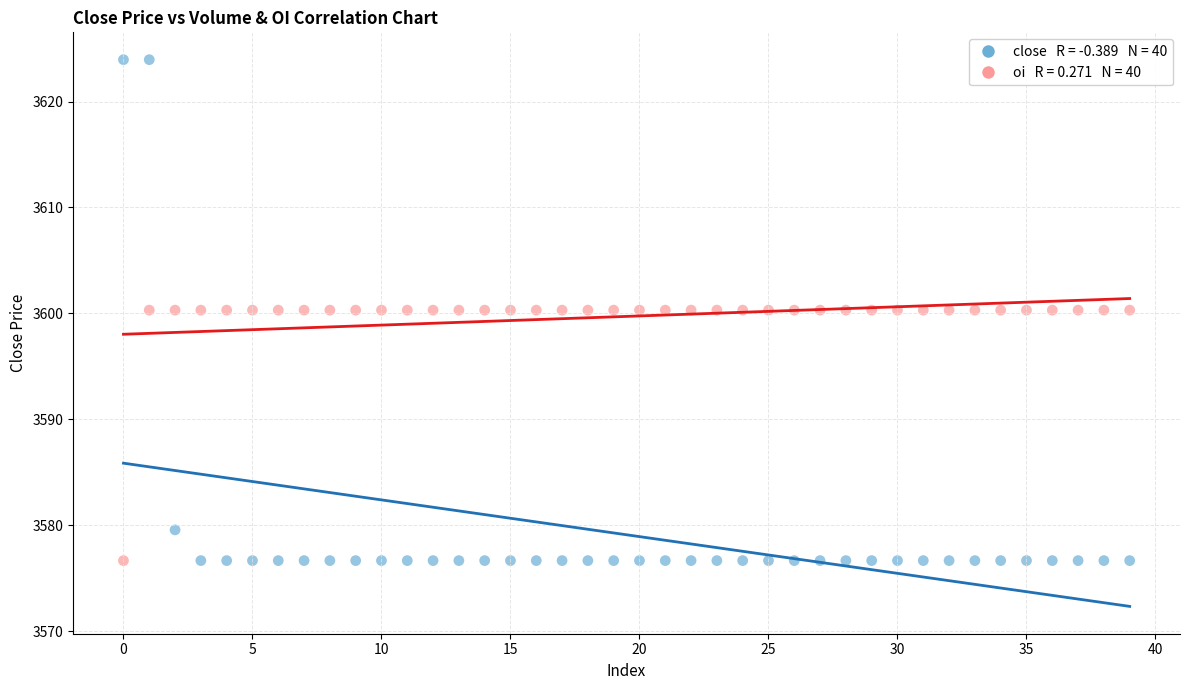

Across all data points, what is the range of Y values (max minus min)?

47.3